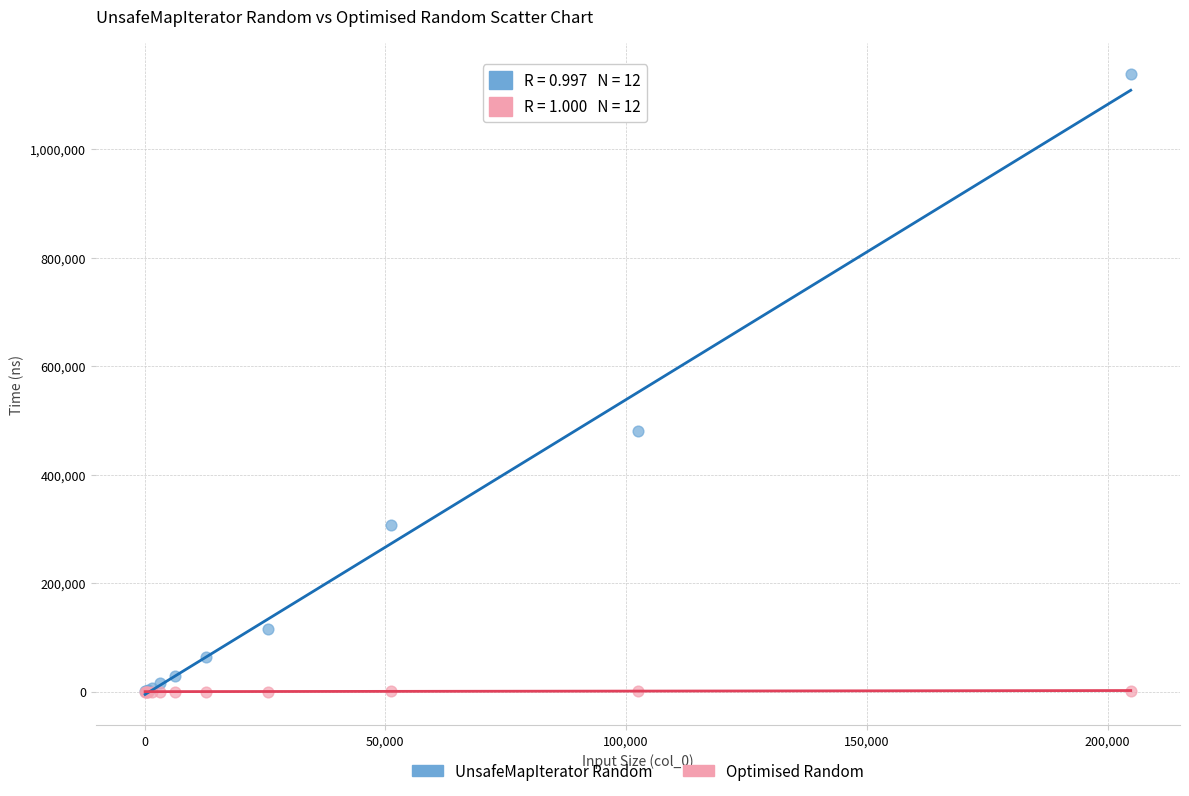

In the UnsafeMapIterator Random series, what Y value is closest to 569571?

480344